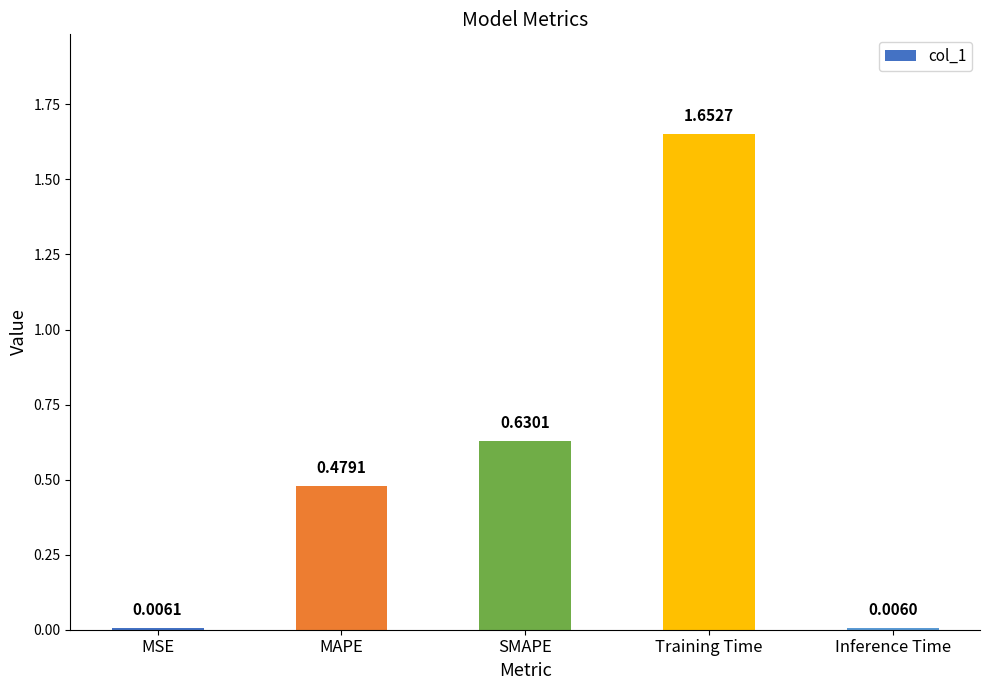

Rank the categories by value from highest to lowest.

Training Time, SMAPE, MAPE, MSE, Inference Time